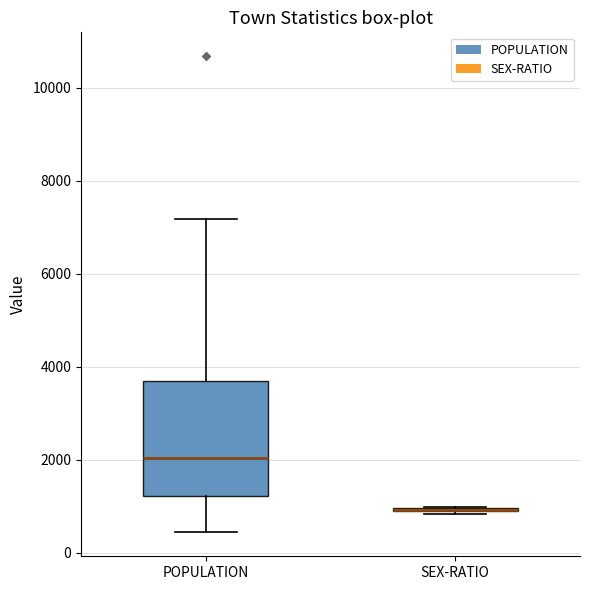

Reading left to right, read every box against the y-axis: the position of its median line, the range the box covers, and the ends of its whiskers. The values are not printed on the chart, so give them approximately, as read against the axis.

POPULATION: median 2000, box 1200 to 3600, whiskers 400 to 7200
SEX-RATIO: box collapsed to a line at 1000, whiskers 800 to 1000